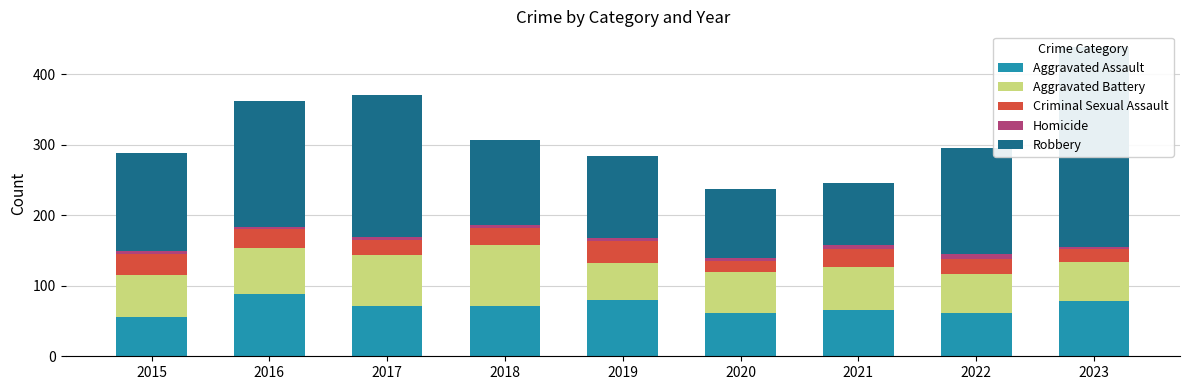

How many bars are there in each group?

5